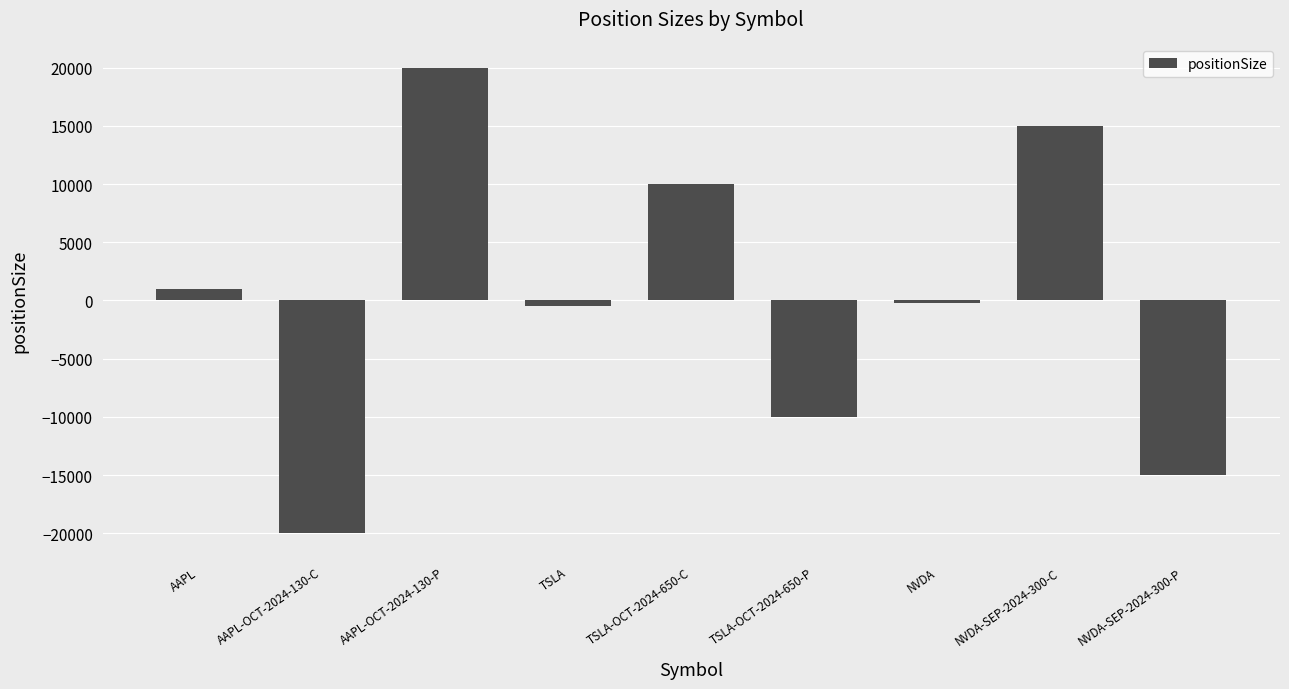

How many values are between -10000 and 10000?

5